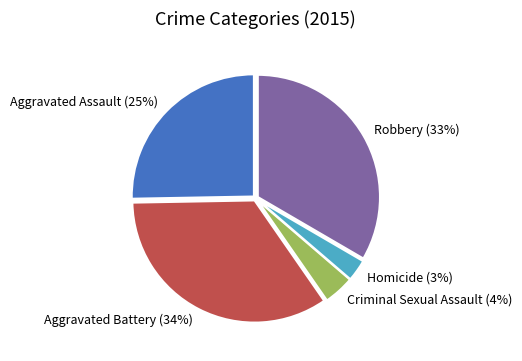

Between Criminal Sexual Assault and Robbery, which is larger?

Robbery